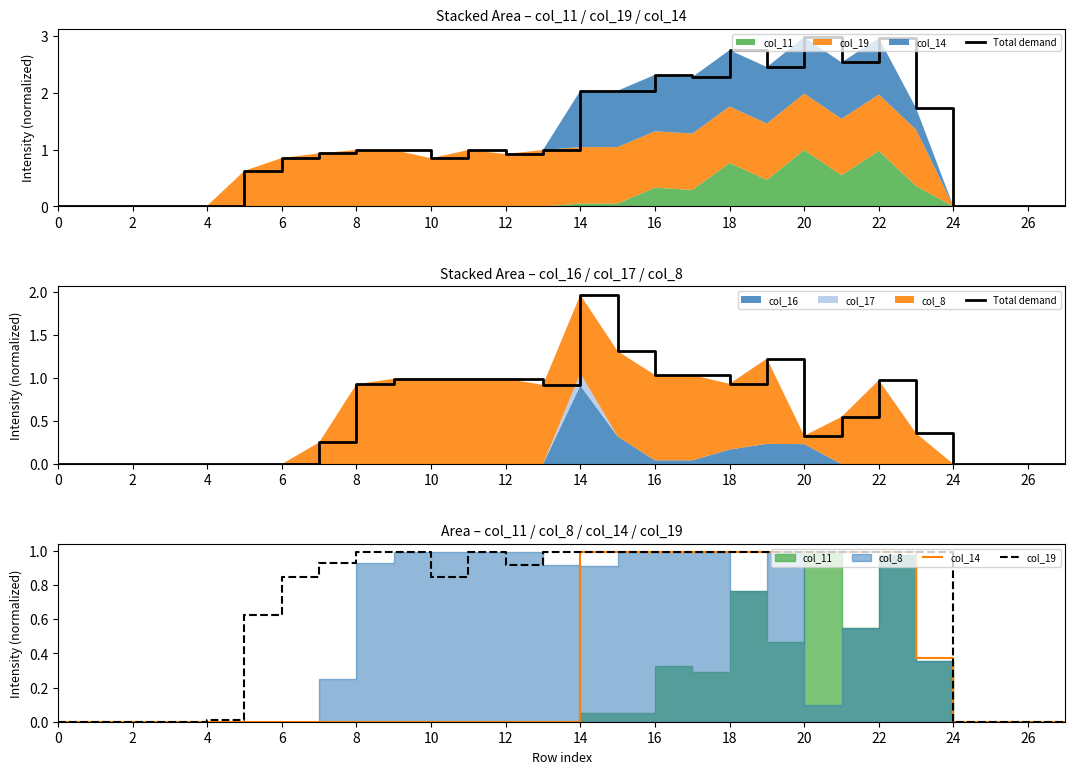

What is the label of the 14th point from the right?

14